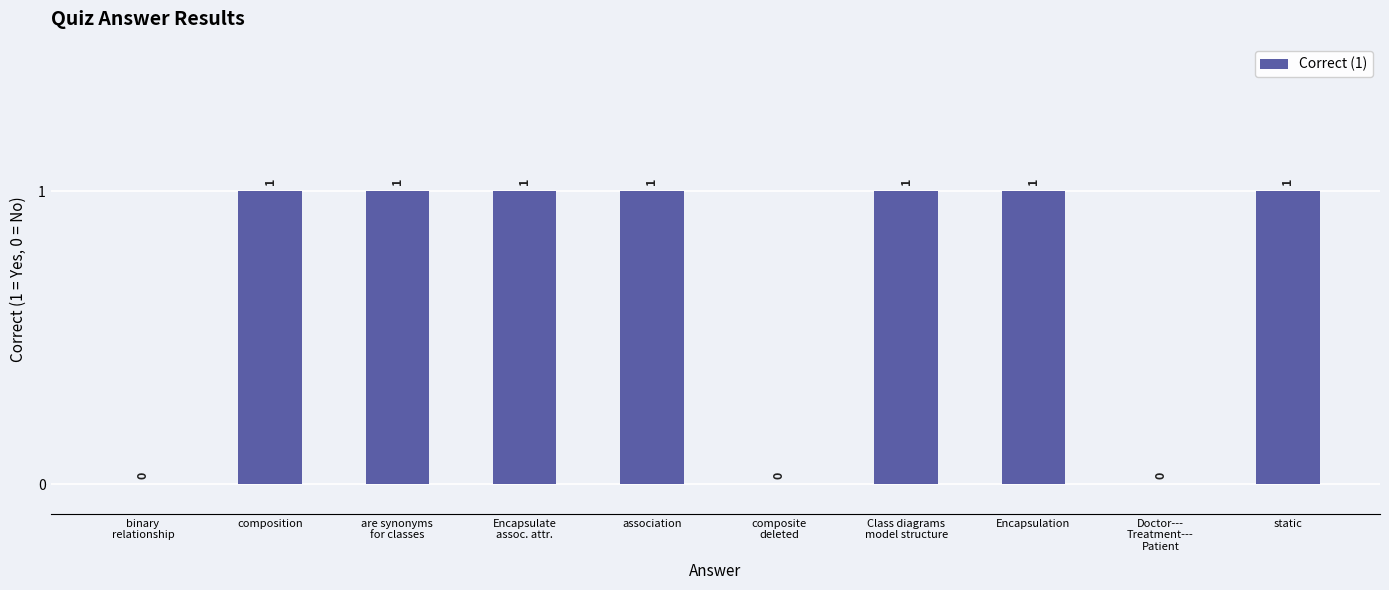

Reading left to right, what are all the values shown in this chart?

0	1	1	1	1	0	1	1	0	1